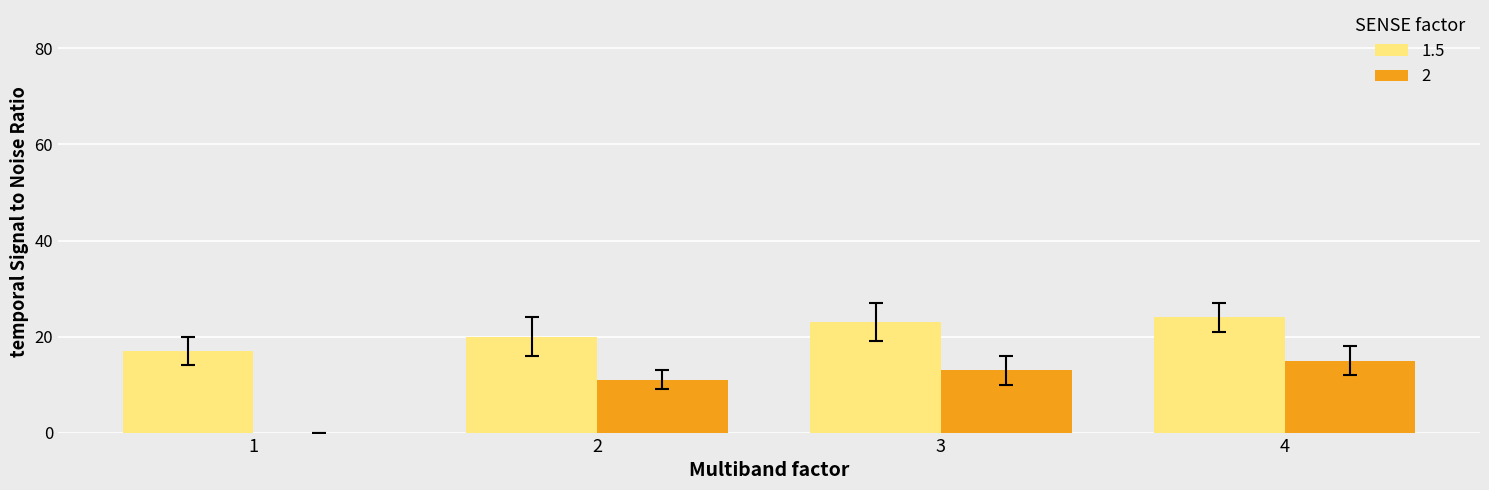

Reading left to right, list all the values displayed in this chart.

1.5: 1=17	2=20	3=23	4=24
2: 1=0	2=11	3=13	4=15